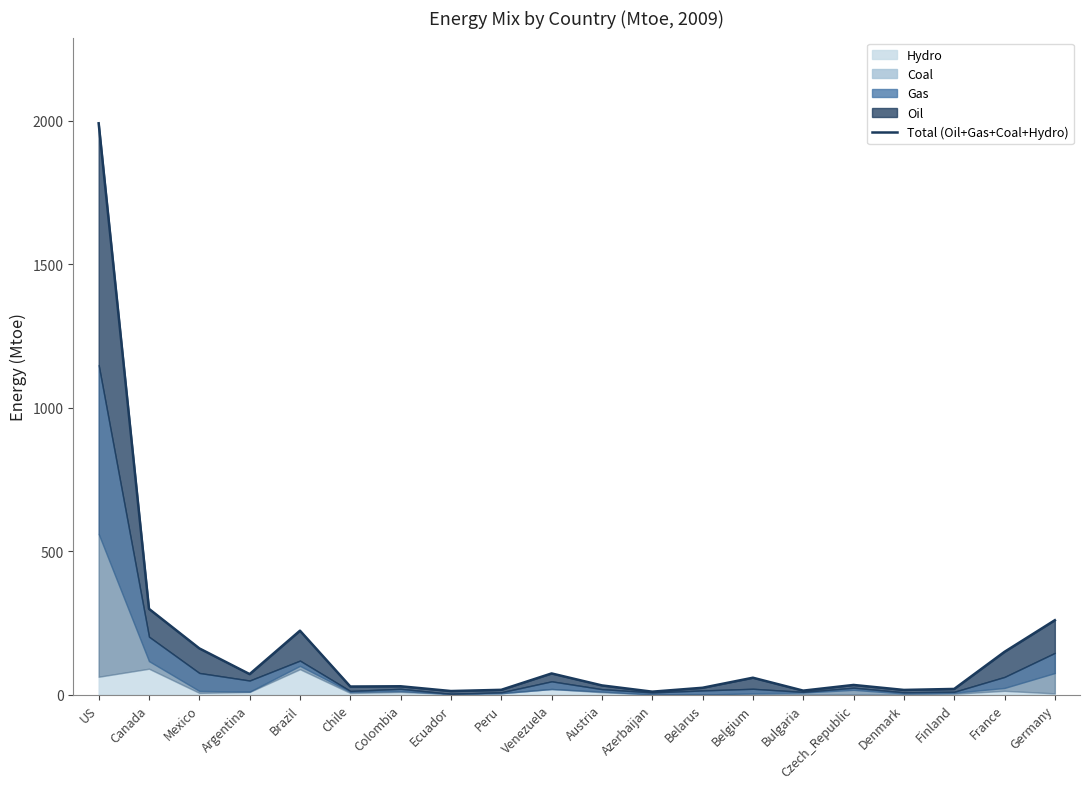

What is the change in value from Mexico to Denmark?

-144.9